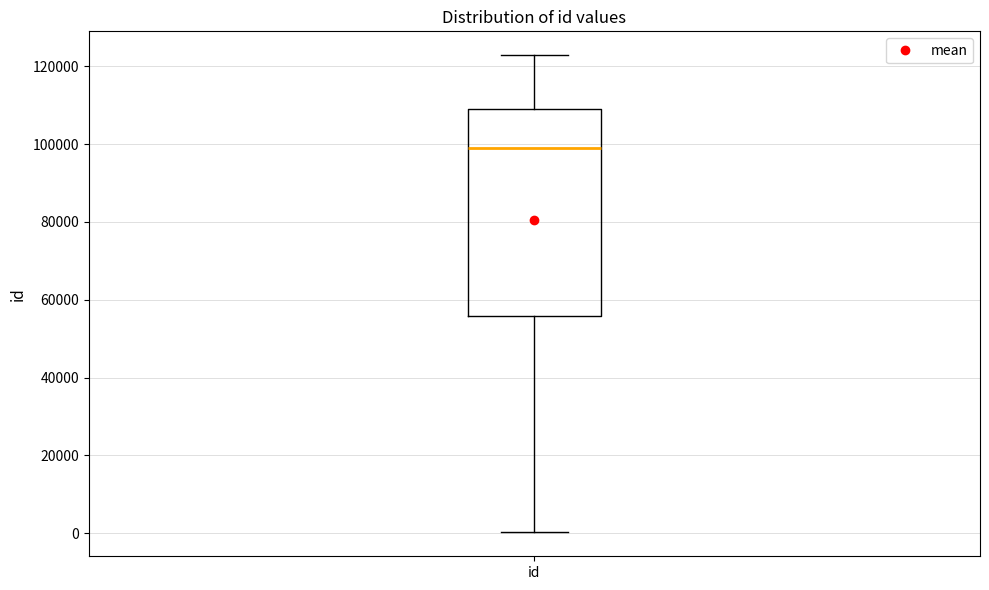

Transcribe this box plot: give where the median line is, the range the box spans, and where the two whiskers end, as read against the y-axis. The values are not printed on the chart, so give them approximately, as read against the axis.

median 98000, box 56000 to 110000, whiskers 0 to 122000